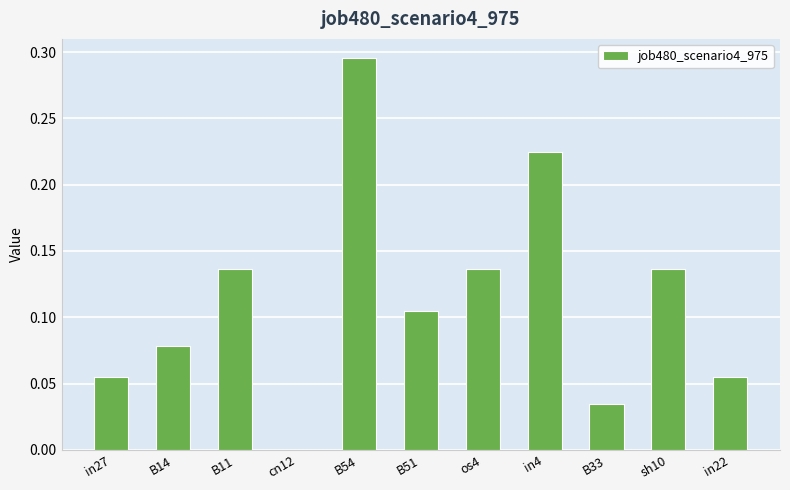

Which label corresponds to the largest value in the chart?

B54